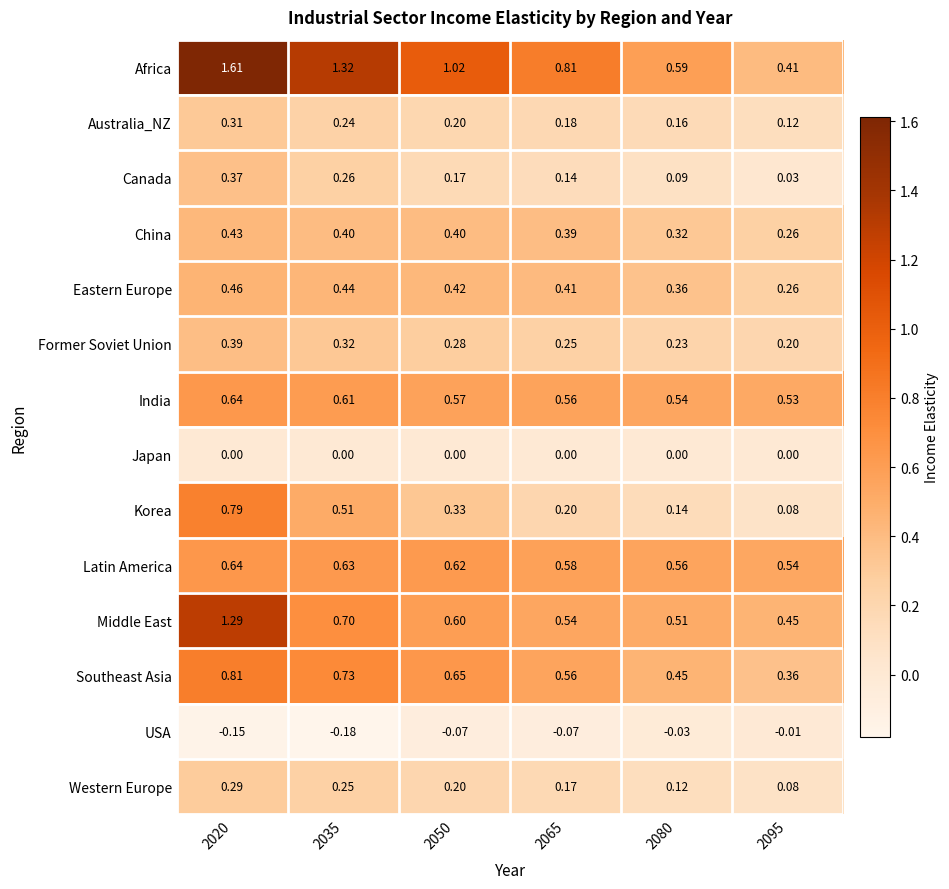

Is the value of India at 2095 greater than the value of Western Europe at 2080?

Yes